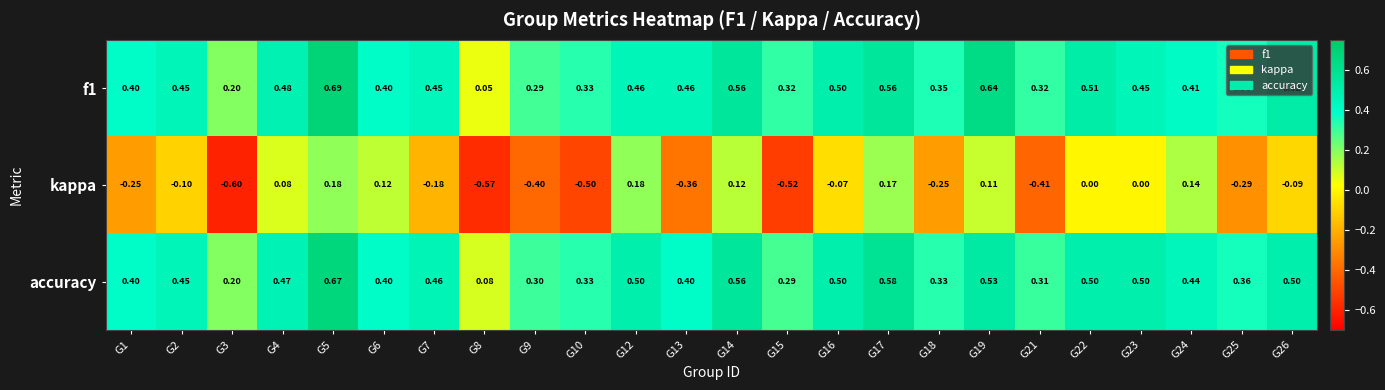

Is the value of kappa at G25 greater than the value of accuracy at G1?

No